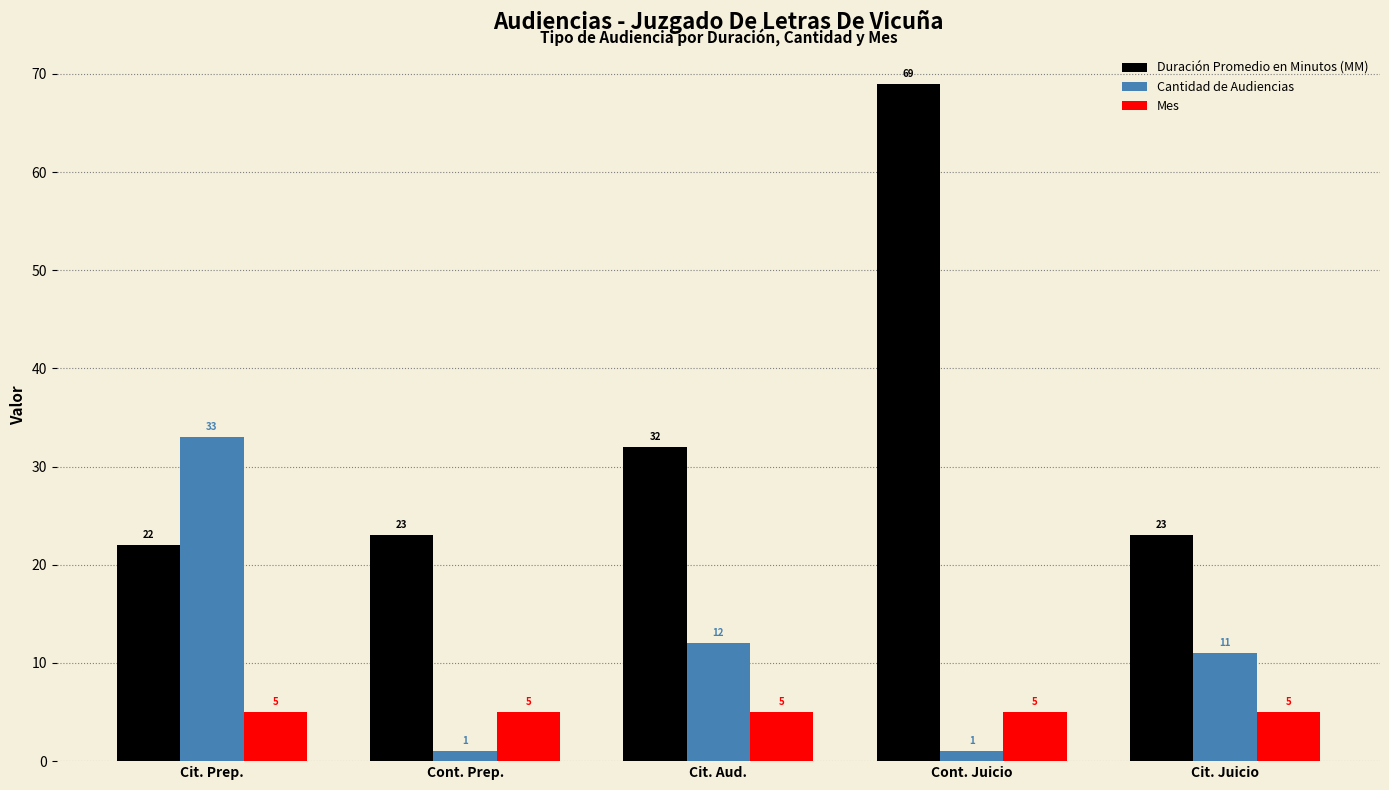

True or false: Duración Promedio en Minutos (MM) has a value of 38 at Cont. Prep..

False